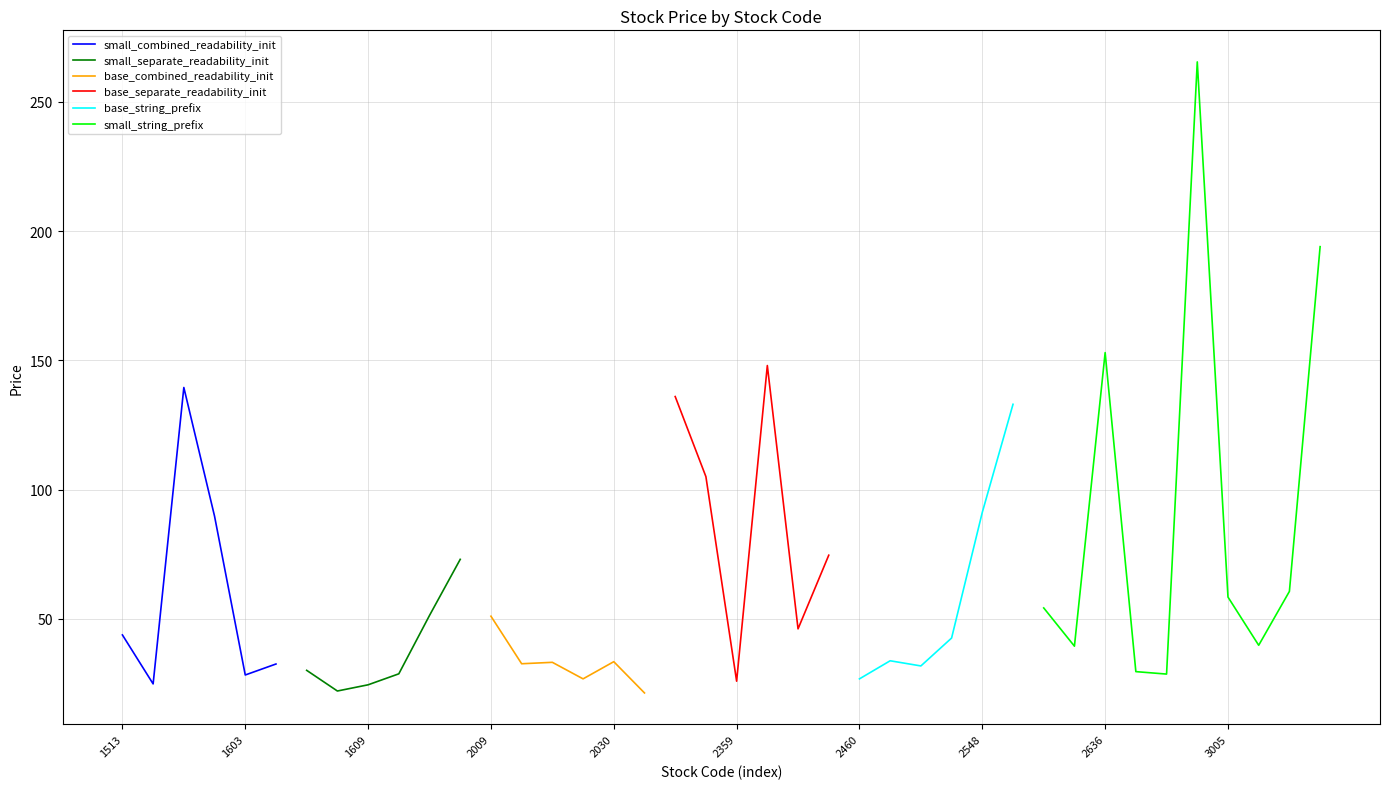

What value does the data have at 1604?

32.5